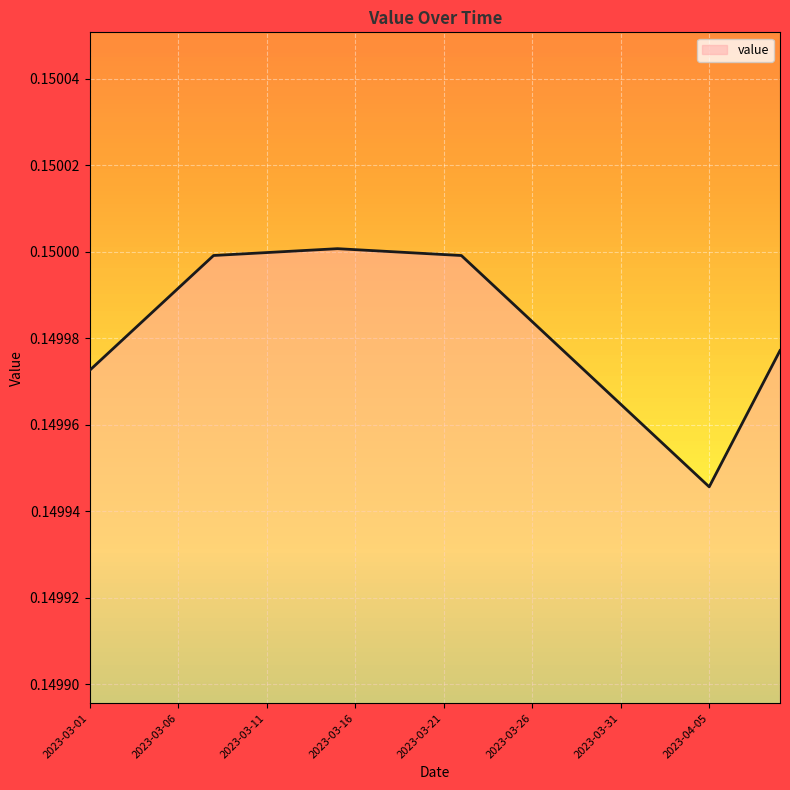

How many lines are shown in the chart?

1